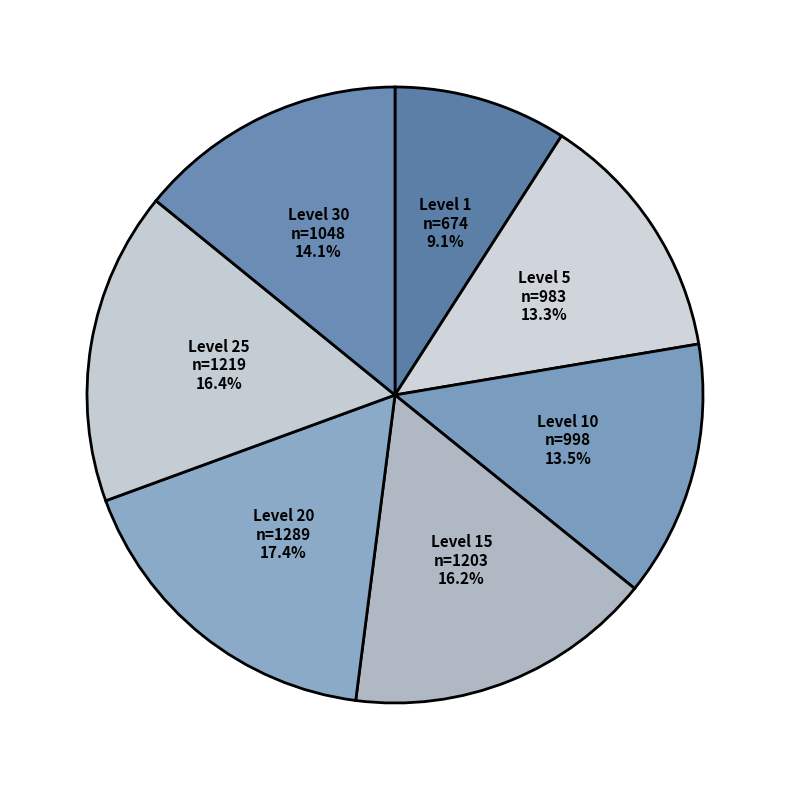

Between Level 20 and Level 30, which is larger?

Level 20